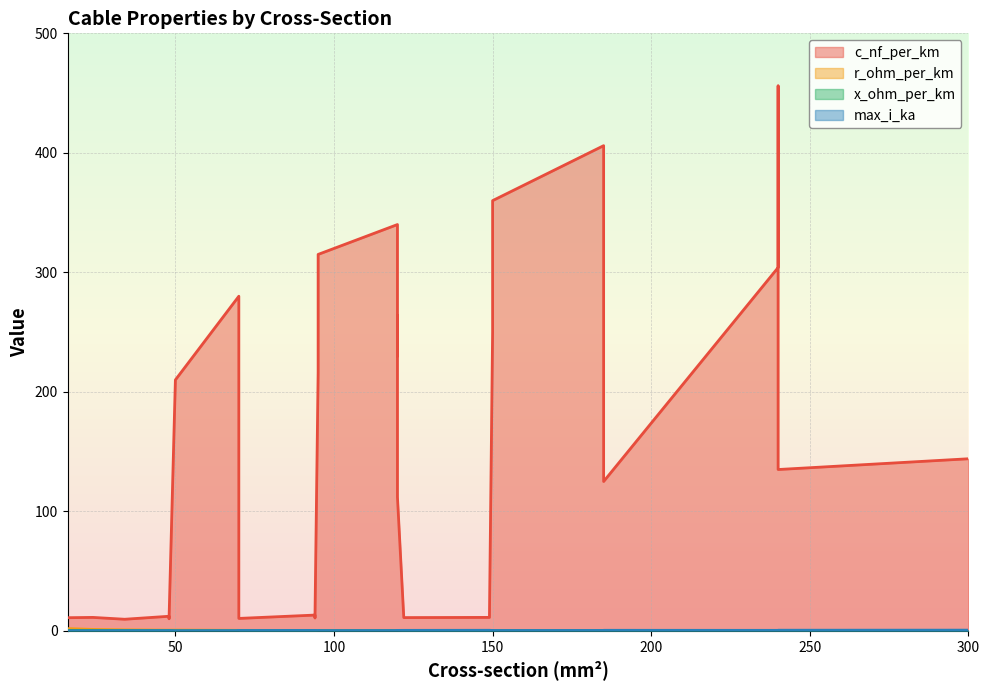

What is the total value across all series at 300?

144.8